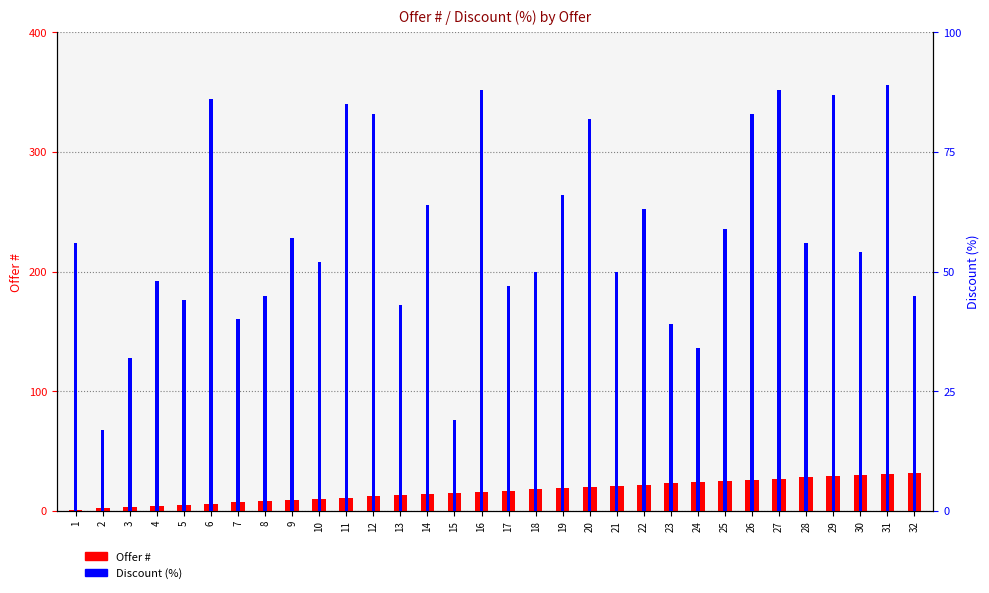

Between 9 and 16, which series saw the biggest shift?

Discount (%)